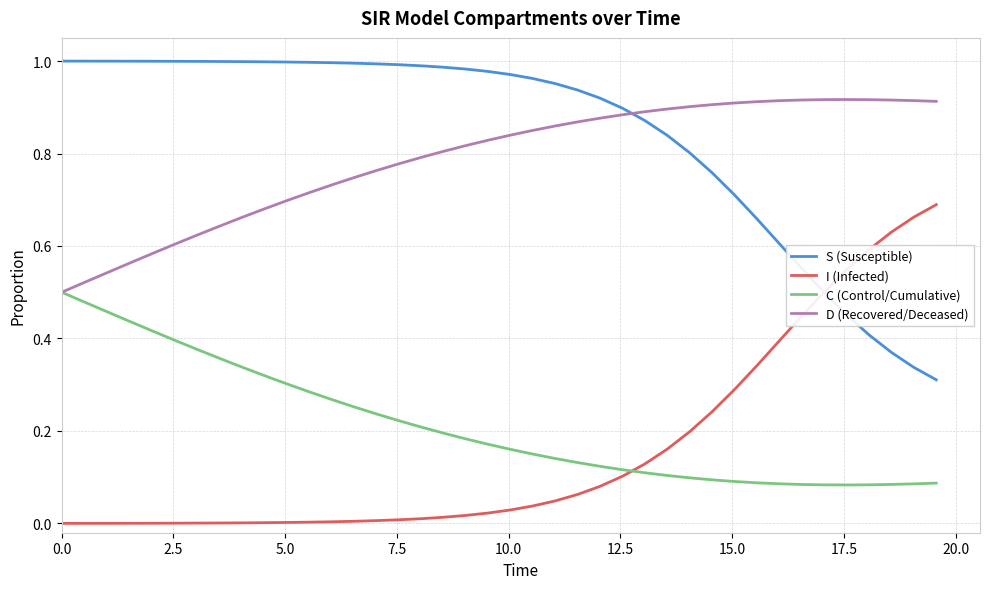

Which series has the largest total across all categories?

S (Susceptible)